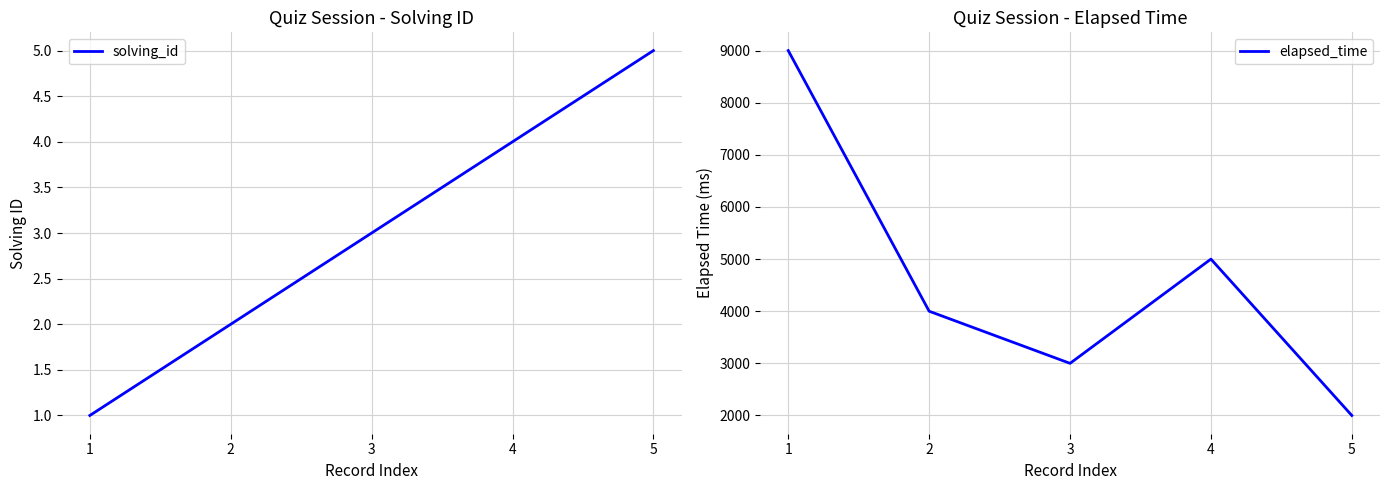

What is the maximum value shown in the chart?

9000